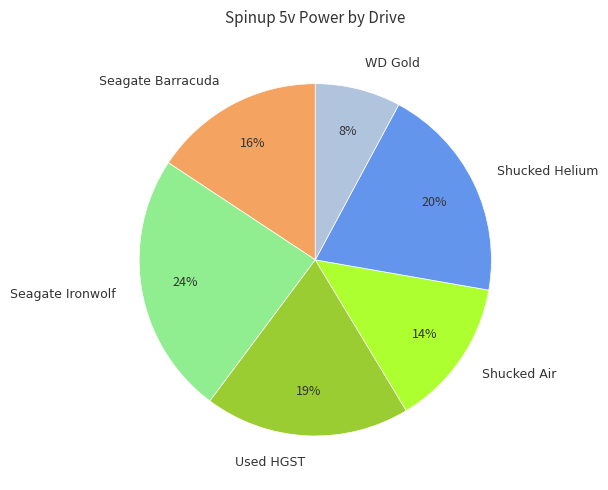

To the nearest percent, what is the average slice percentage?

17%